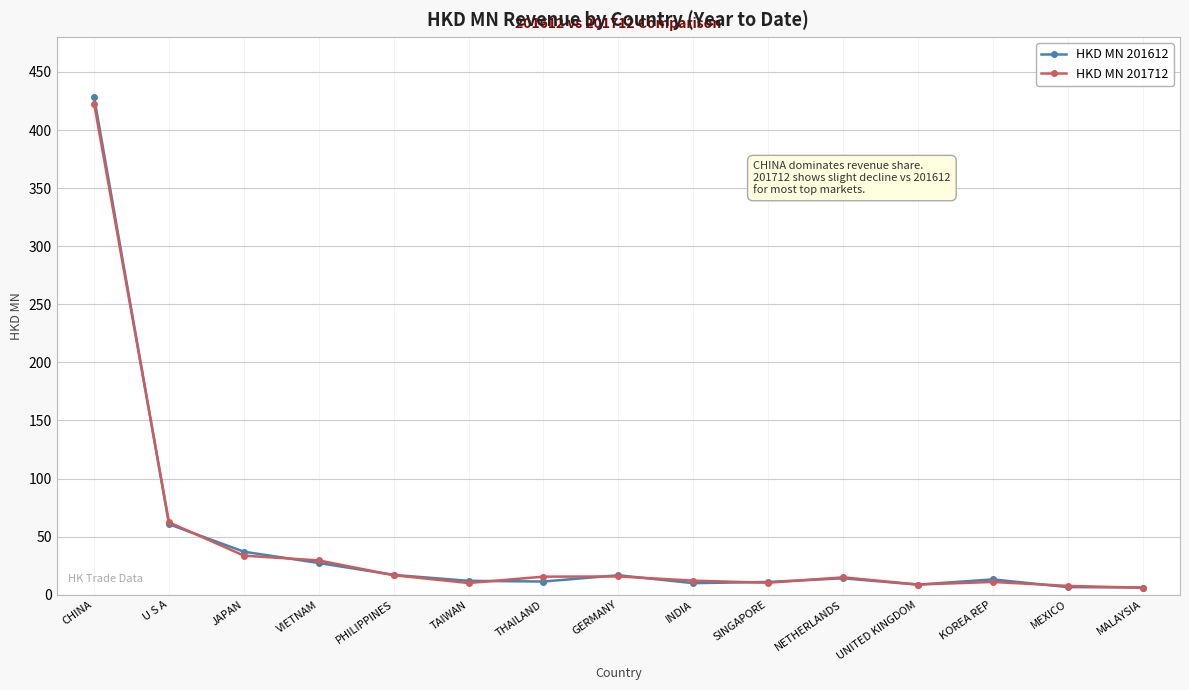

Where is the first local minimum for HKD MN 201712?

TAIWAN